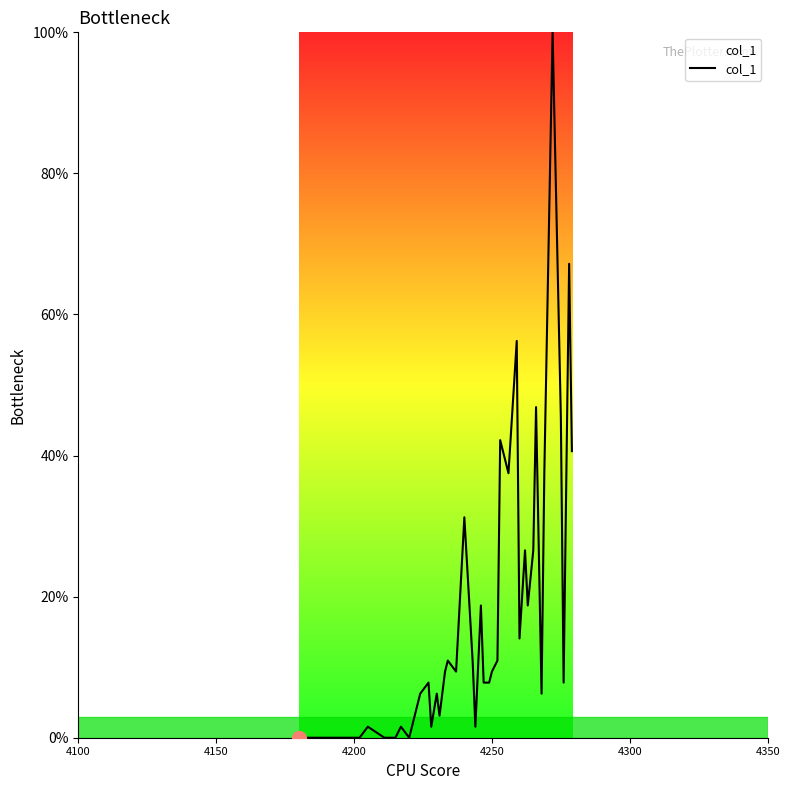

What is the difference between the maximum and minimum values?

100.0